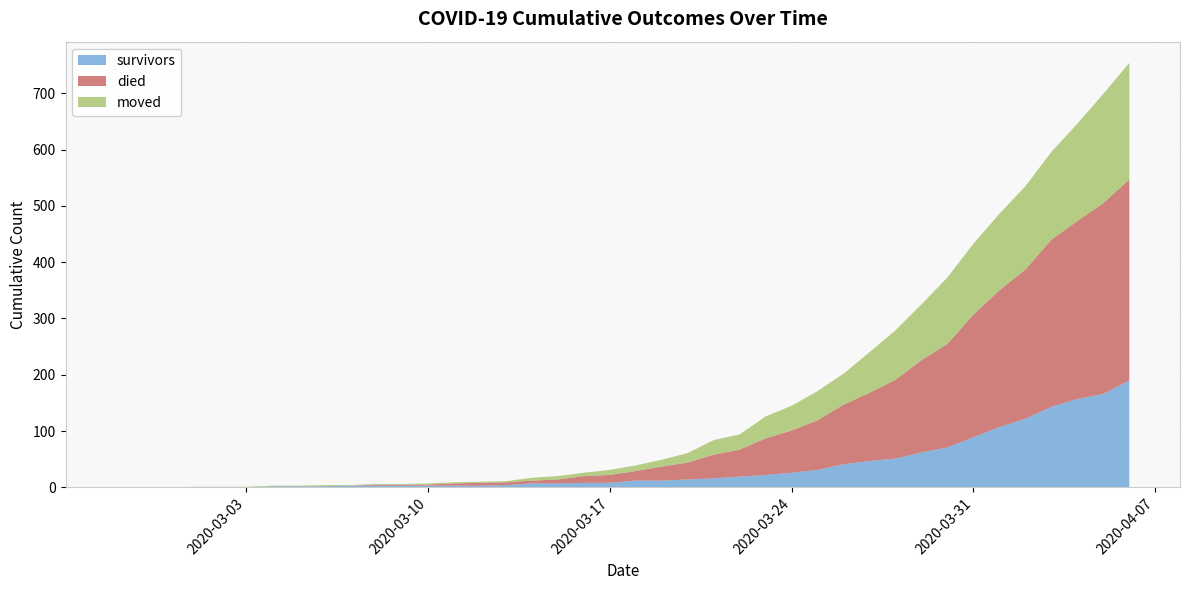

What is the maximum value for survivors?

190